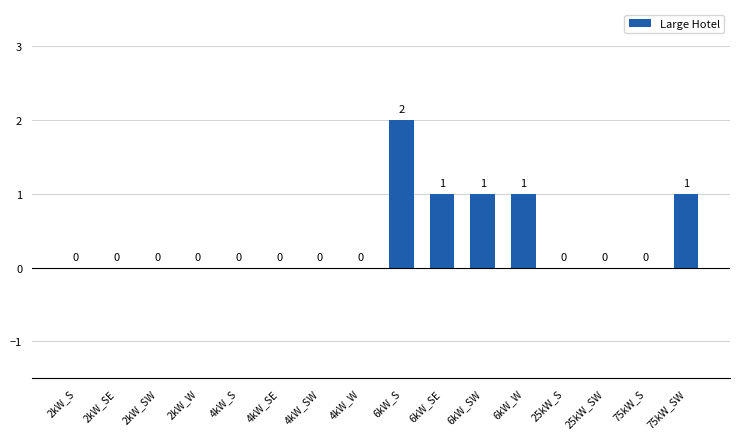

How many values are between 0 and 1?

15